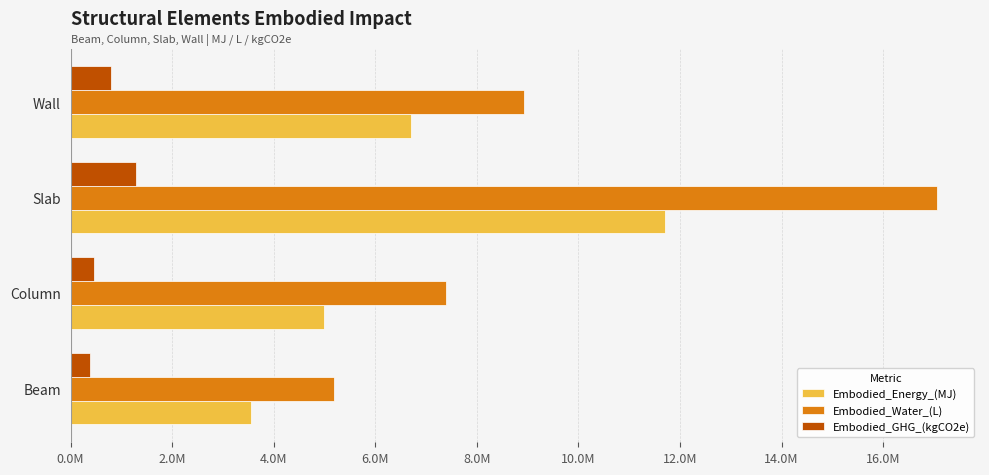

Which series has the largest range (max minus min)?

Embodied_Water_(L)